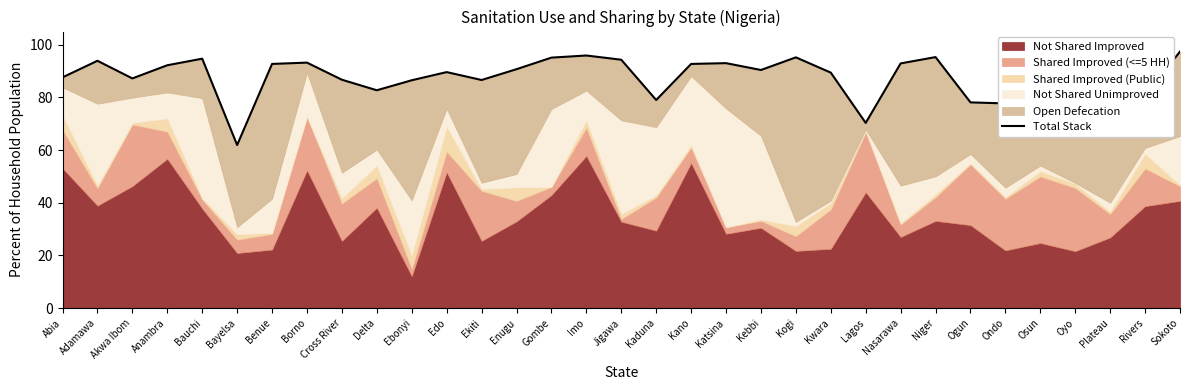

Rank the categories by value from lowest to highest.

Bayelsa, Lagos, Ondo, Ogun, Kaduna, Rivers, Delta, Ebonyi, Ekiti, Cross River, Osun, Akwa Ibom, Abia, Kwara, Edo, Oyo, Kebbi, Enugu, Anambra, Kano, Benue, Nasarawa, Katsina, Borno, Adamawa, Jigawa, Bauchi, Plateau, Gombe, Kogi, Niger, Imo, Sokoto